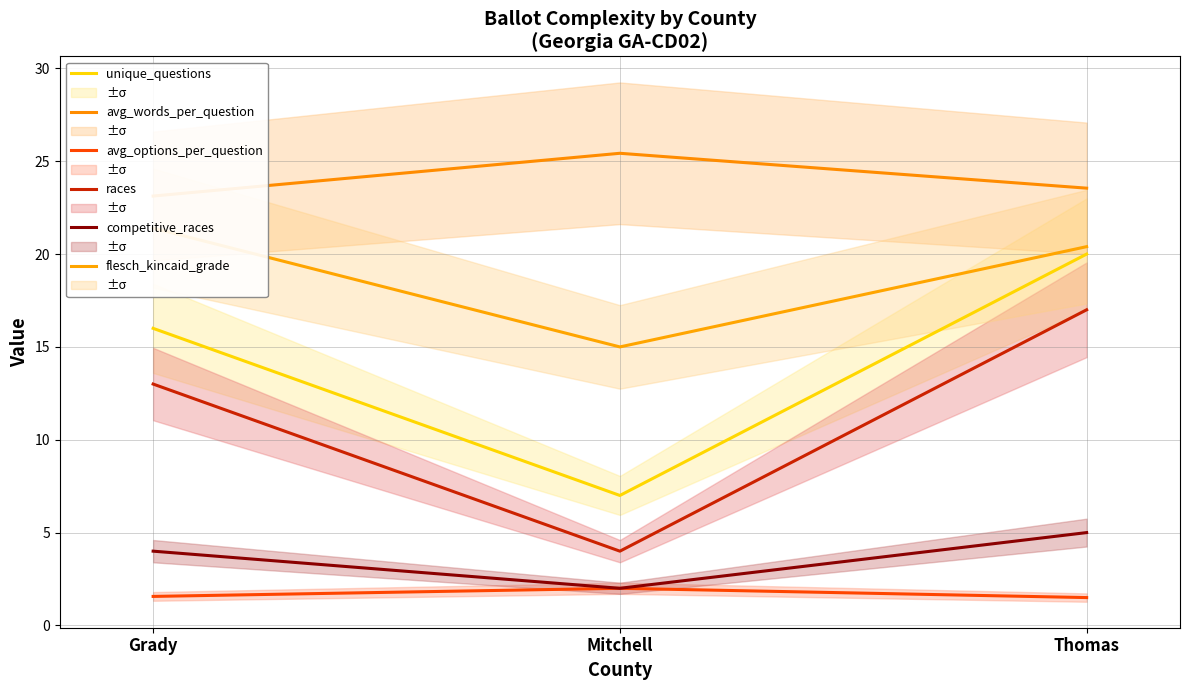

Is it true that competitive_races equals 1.5 at Thomas?

False